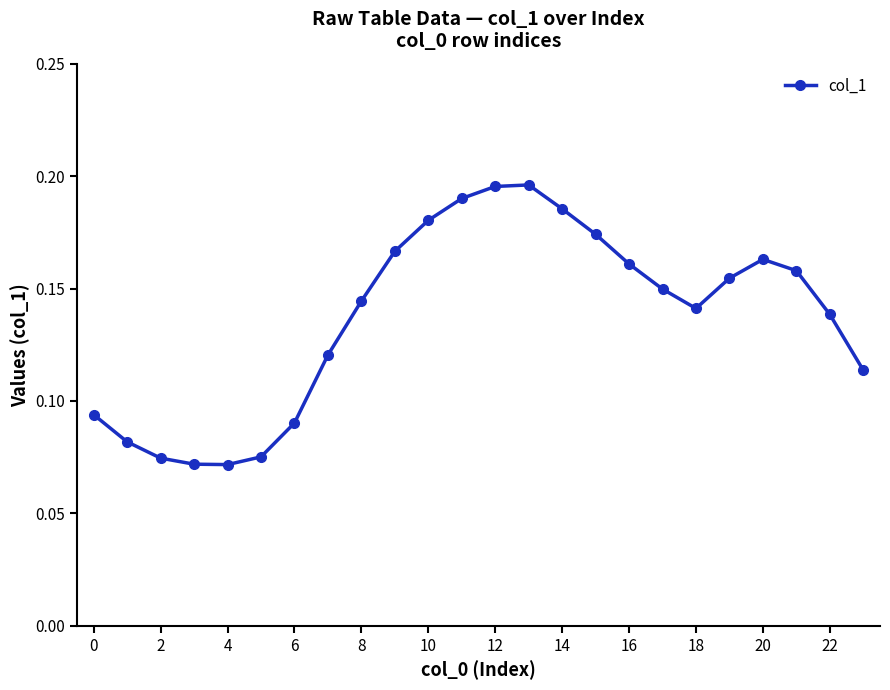

What is the sum of all values?

3.3